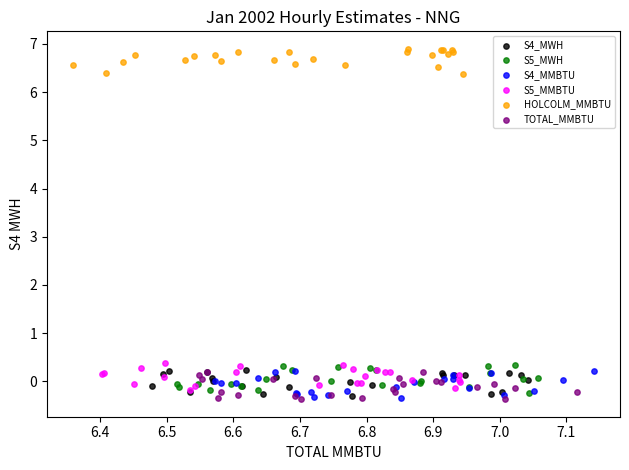

What are all the series names shown in the legend?

S4_MWH, S5_MWH, S4_MMBTU, S5_MMBTU, HOLCOLM_MMBTU, TOTAL_MMBTU